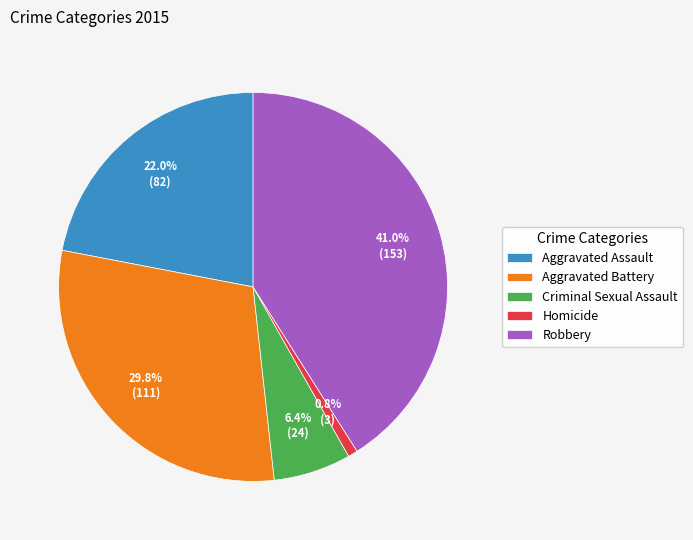

Between Aggravated Battery and Robbery, which is larger?

Robbery